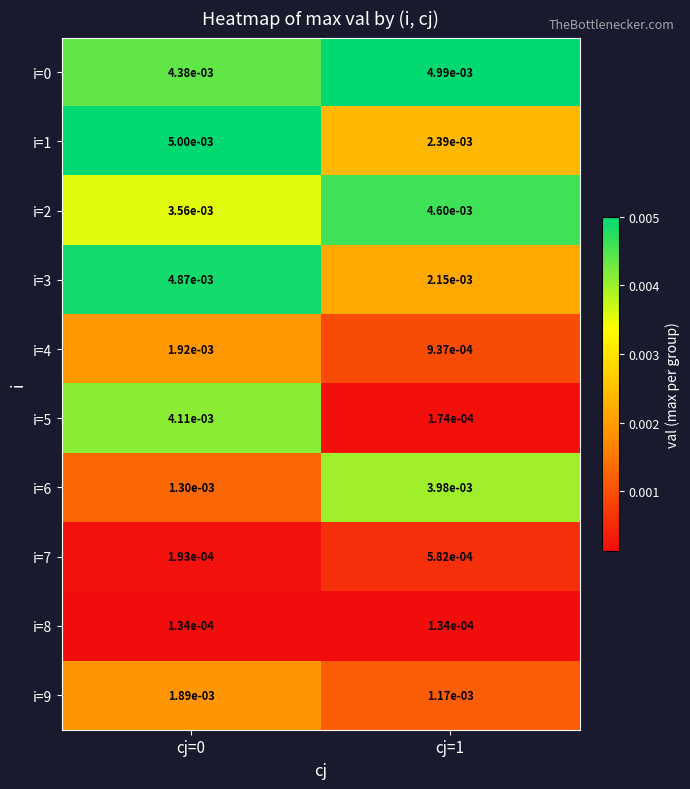

Is the value of i=5 at cj=0 greater than the value of i=9 at cj=0?

Yes